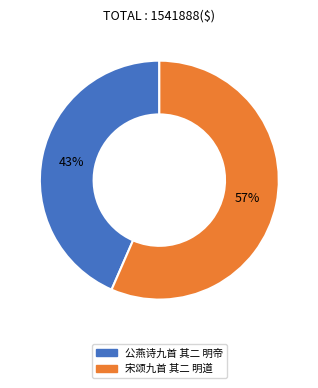

Which category has the smallest portion of the pie?

公燕诗九首 其二 明帝